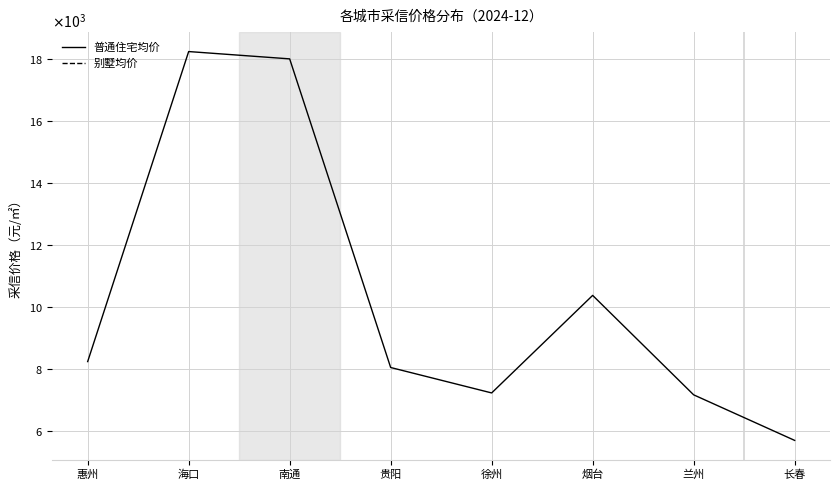

Which category has the highest value across all series?

海口